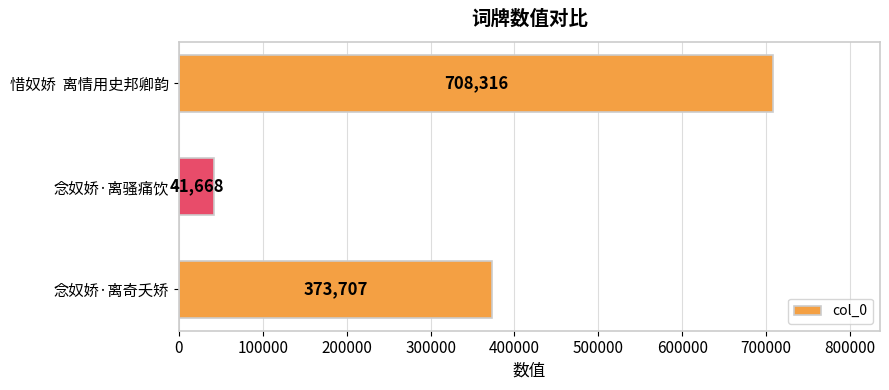

Rank the categories by value from lowest to highest.

念奴娇·离骚痛饮, 念奴娇·离奇夭矫, 惜奴娇  离情用史邦卿韵